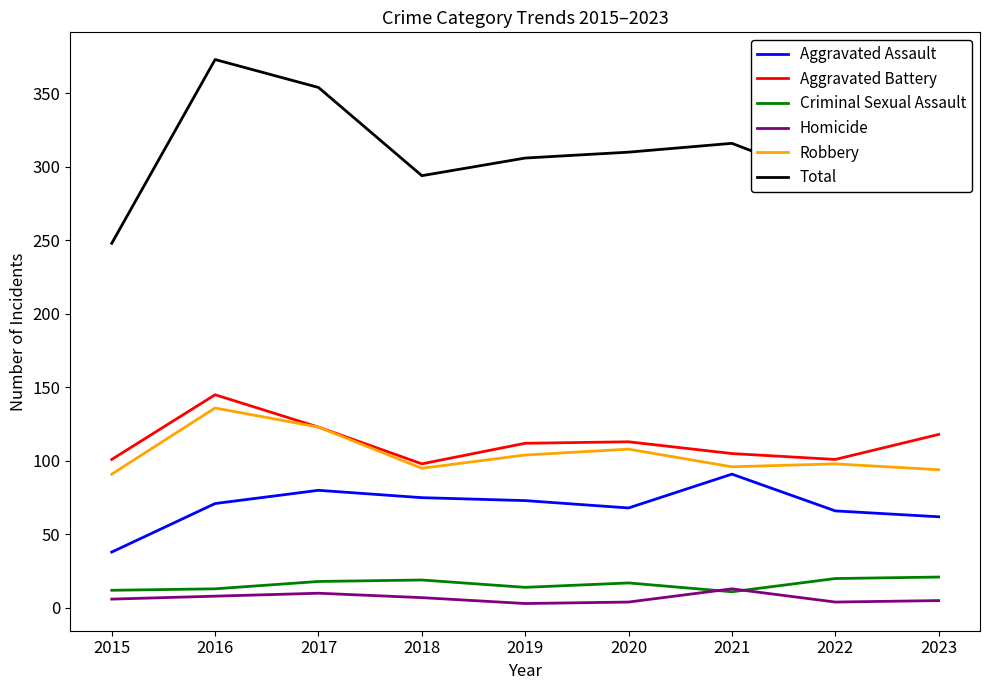

What is the average value of the Robbery series?

105